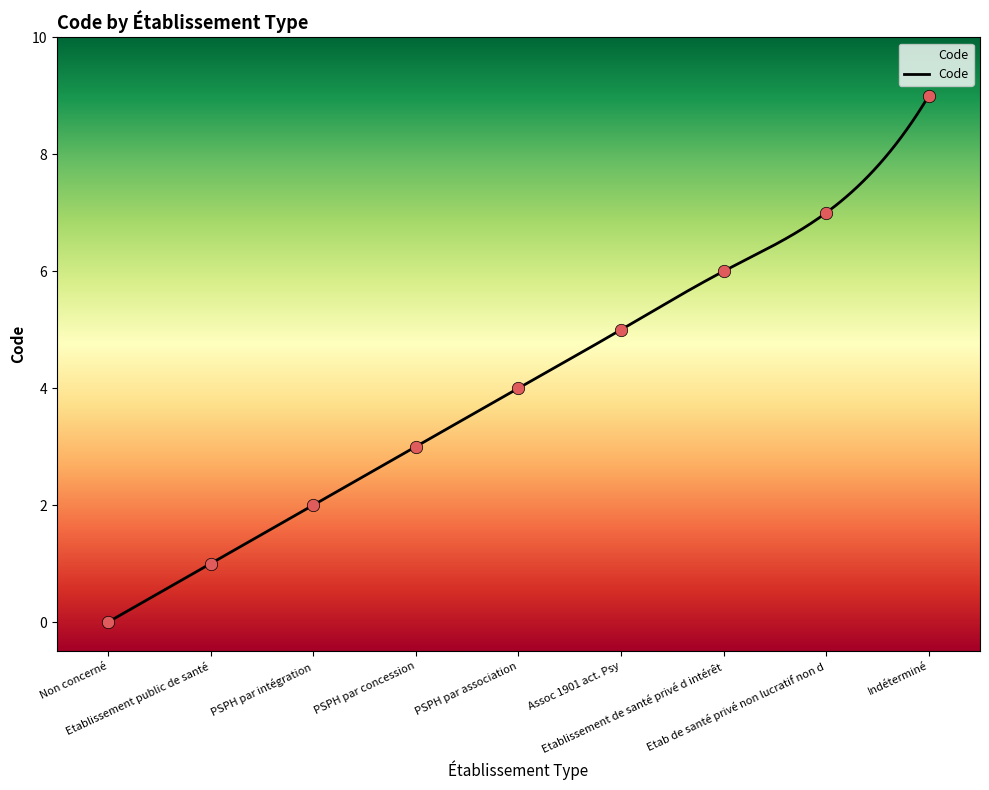

What is the change in value from Non concerné to PSPH par association?

+4